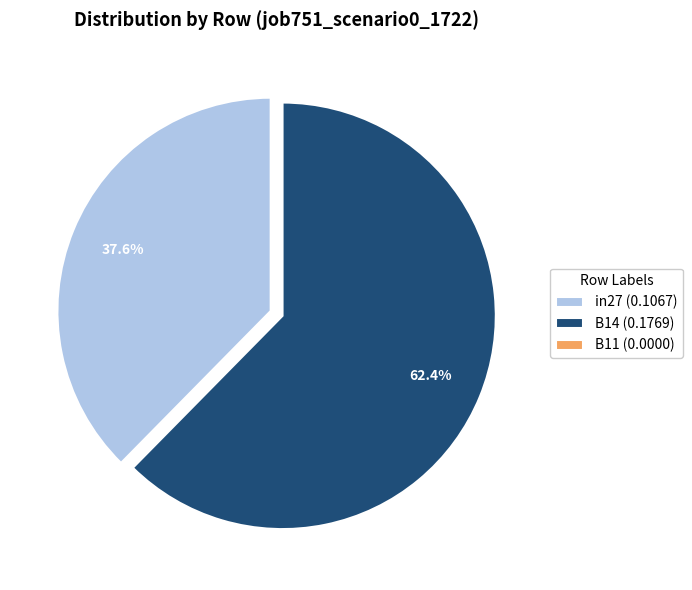

To the nearest percent, what is the combined percentage of B14 and in27?

100%